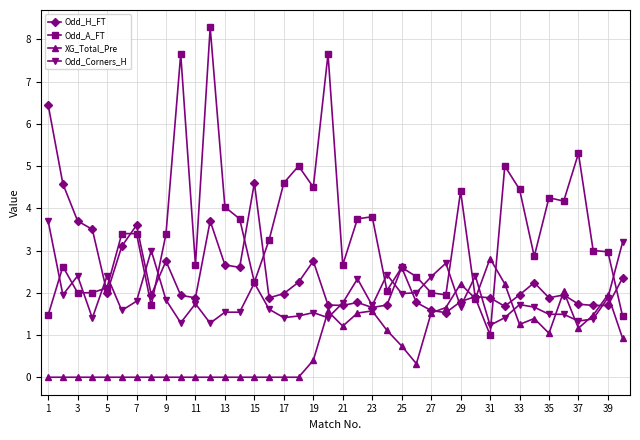

What is the maximum value for Odd_A_FT?

8.3